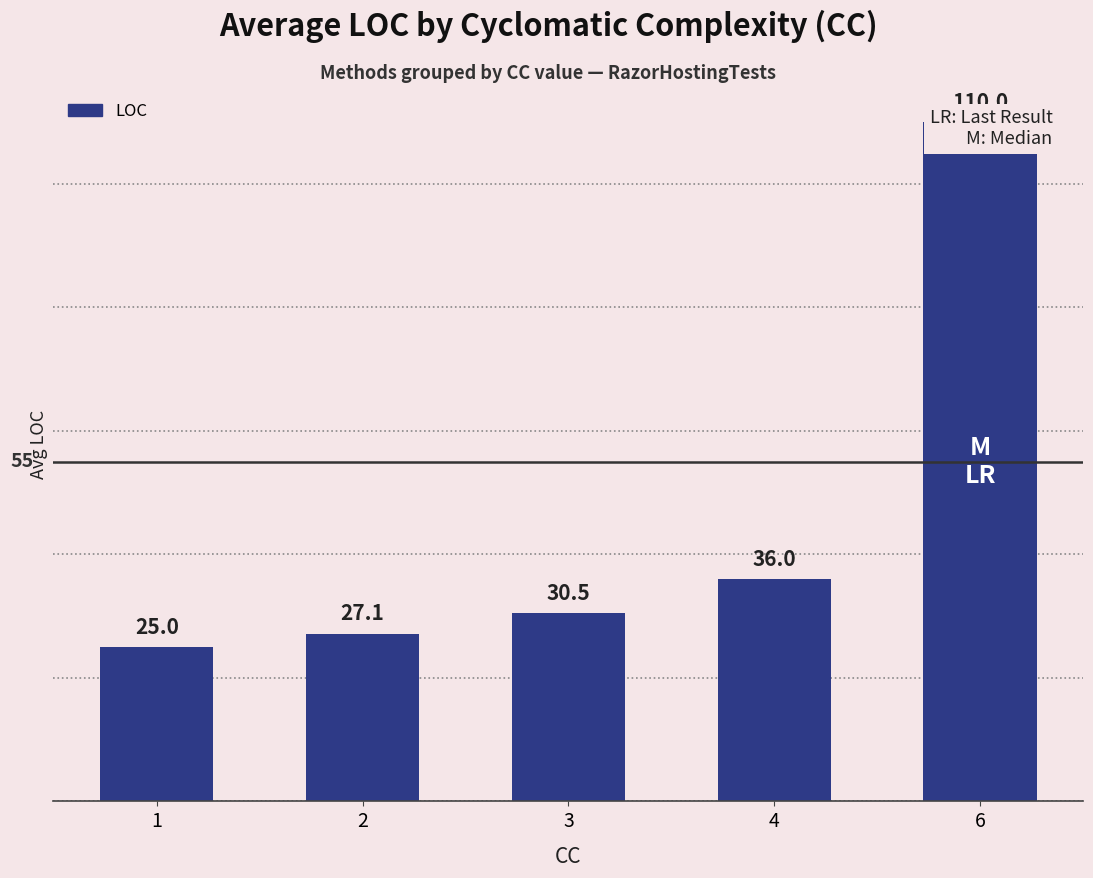

At which label is the value closest to 67?

4